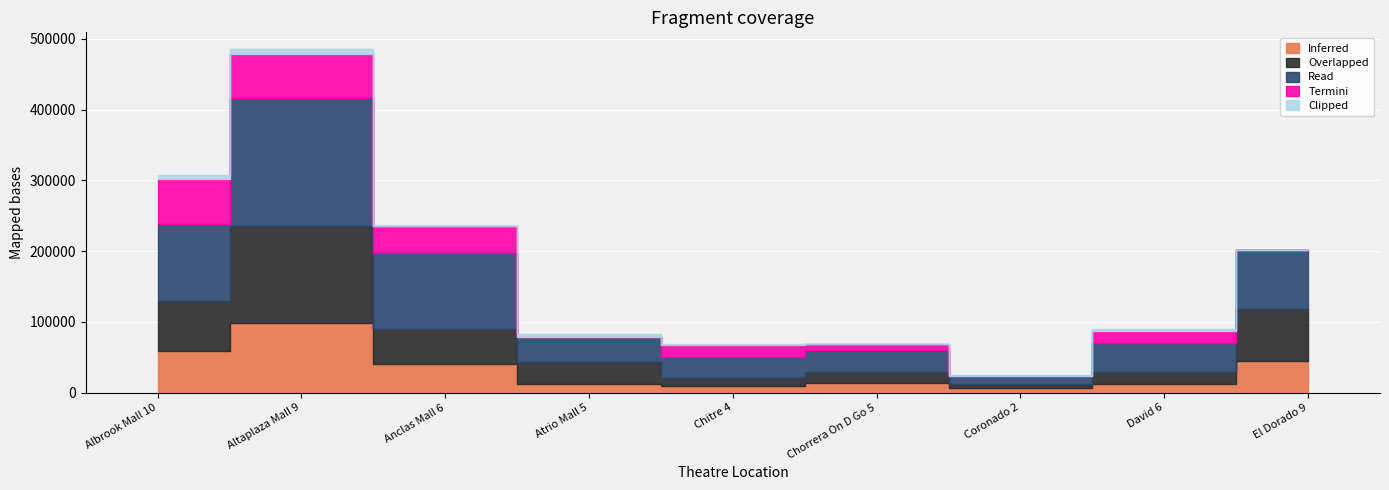

True or false: Read has more than 1 interior local peaks.

True